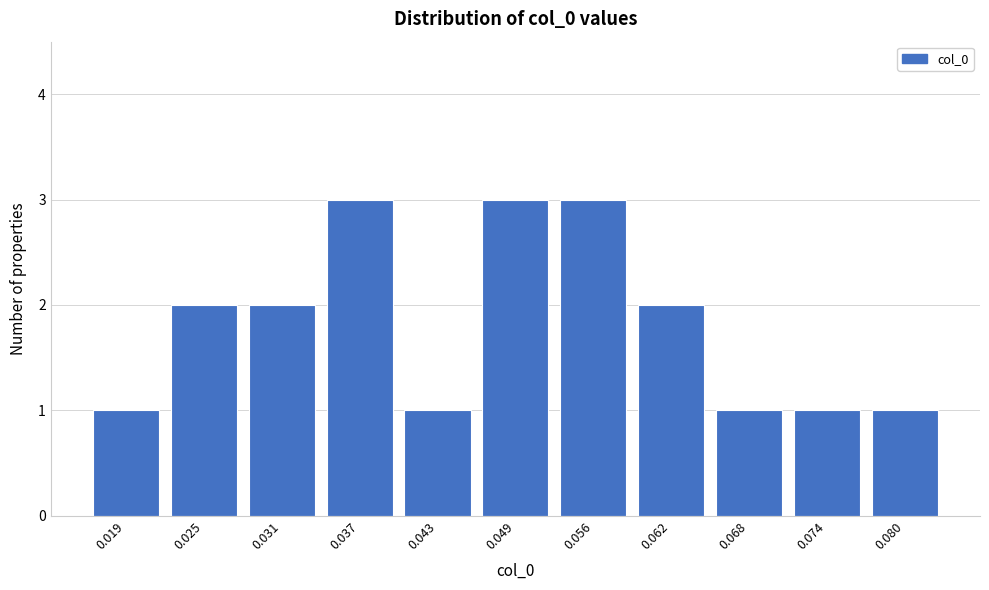

Reading right to left, list all the values displayed in this chart.

1	1	1	2	3	3	1	3	2	2	1